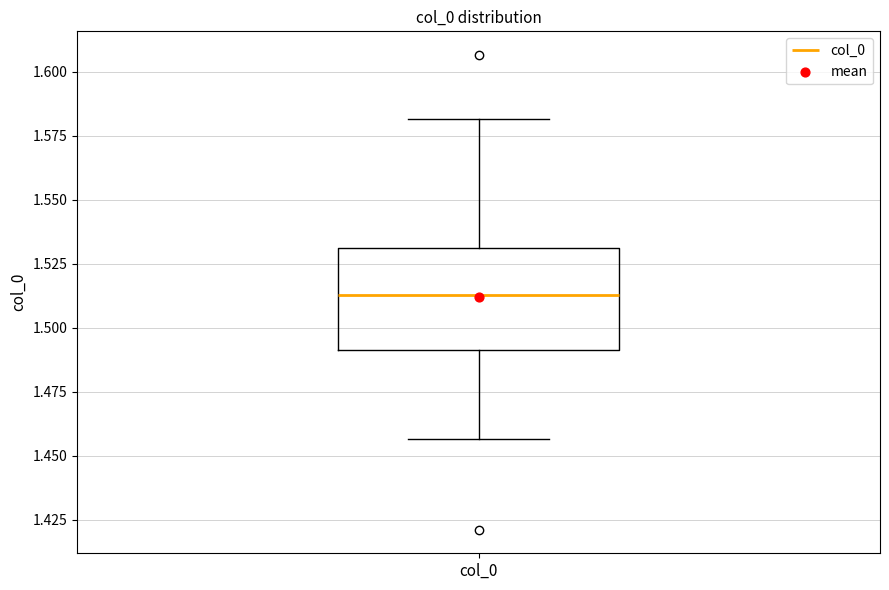

Read this box plot against the y-axis: the position of the median line, the range covered by the box, and the ends of both whiskers. The values are not printed on the chart, so give them approximately, as read against the axis.

median 1.515, box 1.490 to 1.530, whiskers 1.455 to 1.580